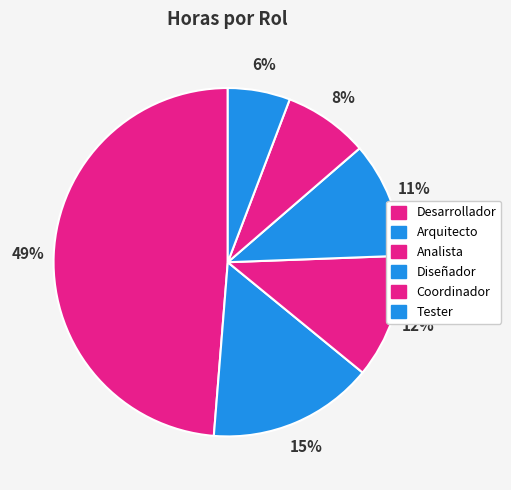

Does any single category account for the majority?

No